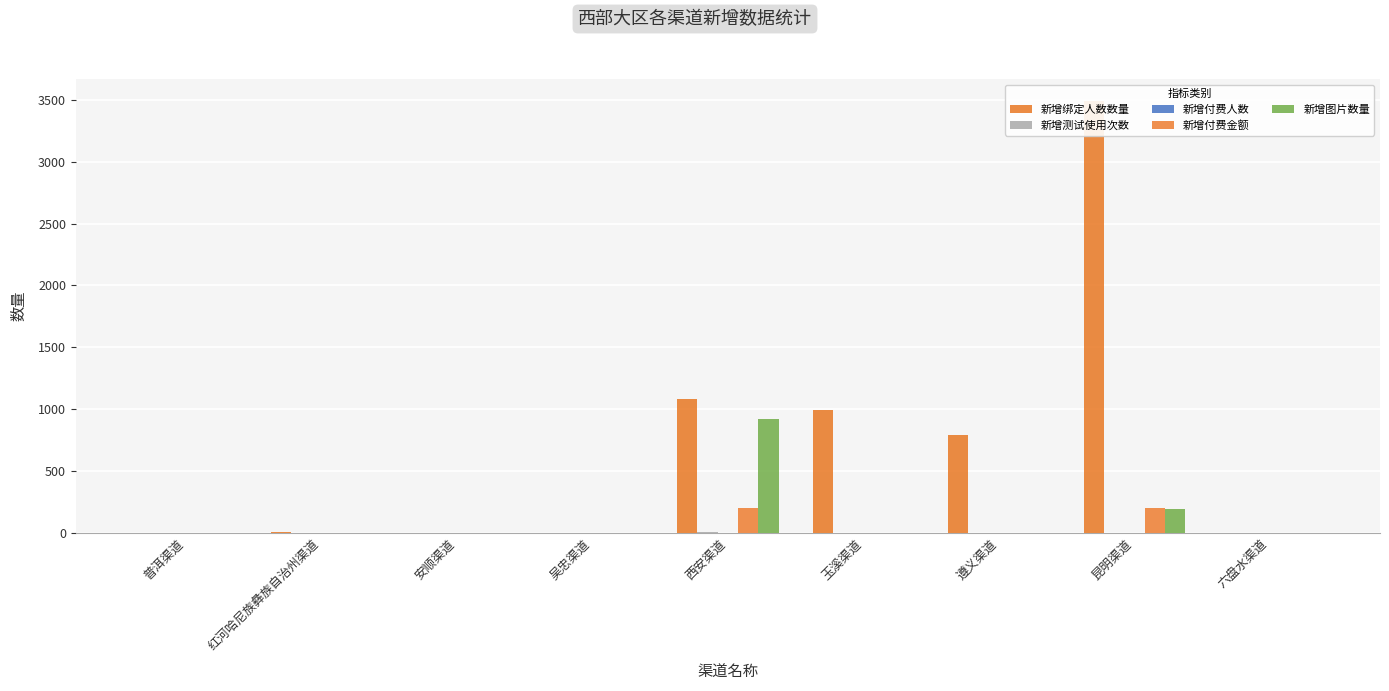

What position from the left is 普洱渠道?

1